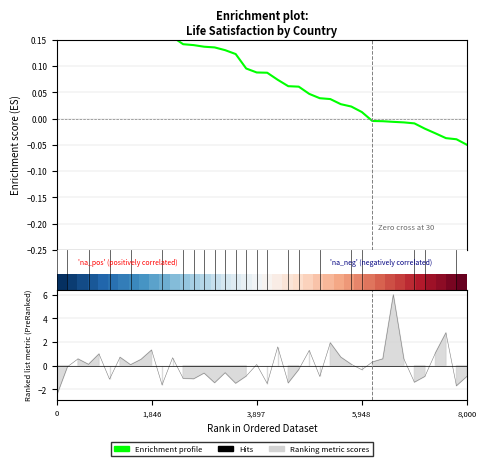

How many lines are shown in the chart?

2